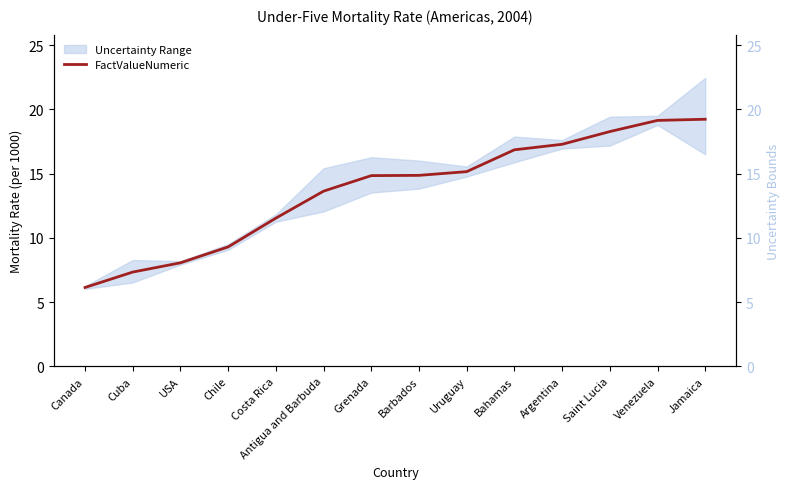

What is the change in value from Uruguay to Jamaica?

+4.1